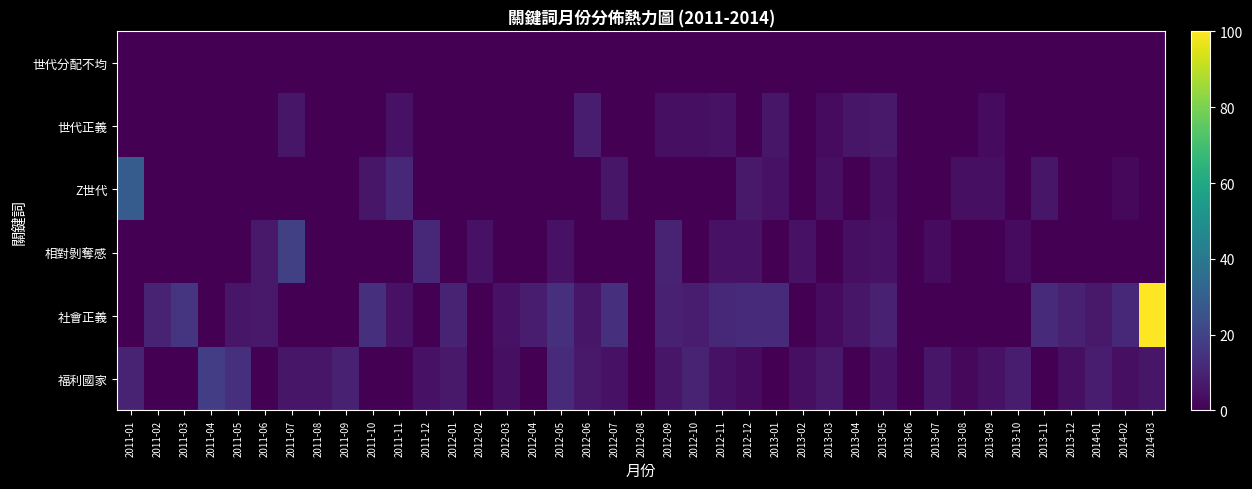

Reading right to left, list all the values displayed in this chart.

世代分配不均: 2014-03=0	2014-02=0	2014-01=0	2013-12=0	2013-11=0	2013-10=0	2013-09=0	2013-08=0	2013-07=0	2013-06=0	2013-05=0	2013-04=0	2013-03=0	2013-02=0	2013-01=0	2012-12=0	2012-11=0	2012-10=0	2012-09=0	2012-08=0	2012-07=0	2012-06=0	2012-05=0	2012-04=0	2012-03=0	2012-02=0	2012-01=0	2011-12=0	2011-11=0	2011-10=0	2011-09=0	2011-08=0	2011-07=0	2011-06=0	2011-05=0	2011-04=0	2011-03=0	2011-02=0	2011-01=0
世代正義: 2014-03=0	2014-02=0	2014-01=0	2013-12=0	2013-11=0	2013-10=0	2013-09=3	2013-08=0	2013-07=0	2013-06=0	2013-05=7	2013-04=6	2013-03=3	2013-02=0	2013-01=6	2012-12=0	2012-11=5	2012-10=4	2012-09=4	2012-08=0	2012-07=0	2012-06=8	2012-05=0	2012-04=0	2012-03=0	2012-02=0	2012-01=0	2011-12=0	2011-11=5	2011-10=0	2011-09=0	2011-08=0	2011-07=6	2011-06=0	2011-05=0	2011-04=0	2011-03=0	2011-02=0	2011-01=0
Z世代: 2014-03=0	2014-02=2	2014-01=0	2013-12=0	2013-11=6	2013-10=0	2013-09=4	2013-08=4	2013-07=0	2013-06=0	2013-05=4	2013-04=0	2013-03=4	2013-02=0	2013-01=5	2012-12=7	2012-11=0	2012-10=0	2012-09=0	2012-08=0	2012-07=6	2012-06=0	2012-05=0	2012-04=0	2012-03=0	2012-02=0	2012-01=0	2011-12=0	2011-11=11	2011-10=6	2011-09=0	2011-08=0	2011-07=0	2011-06=0	2011-05=0	2011-04=0	2011-03=0	2011-02=0	2011-01=29
相對剝奪感: 2014-03=0	2014-02=0	2014-01=0	2013-12=0	2013-11=0	2013-10=3	2013-09=0	2013-08=0	2013-07=3	2013-06=0	2013-05=5	2013-04=4	2013-03=0	2013-02=5	2013-01=0	2012-12=5	2012-11=5	2012-10=0	2012-09=10	2012-08=0	2012-07=0	2012-06=0	2012-05=5	2012-04=0	2012-03=0	2012-02=5	2012-01=0	2011-12=11	2011-11=0	2011-10=0	2011-09=0	2011-08=0	2011-07=19	2011-06=7	2011-05=0	2011-04=0	2011-03=0	2011-02=0	2011-01=0
社會正義: 2014-03=100	2014-02=11	2014-01=7	2013-12=9	2013-11=12	2013-10=0	2013-09=0	2013-08=0	2013-07=0	2013-06=0	2013-05=9	2013-04=6	2013-03=3	2013-02=0	2013-01=12	2012-12=12	2012-11=11	2012-10=8	2012-09=9	2012-08=0	2012-07=14	2012-06=6	2012-05=14	2012-04=8	2012-03=5	2012-02=0	2012-01=10	2011-12=0	2011-11=5	2011-10=14	2011-09=0	2011-08=0	2011-07=0	2011-06=7	2011-05=6	2011-04=0	2011-03=15	2011-02=10	2011-01=0
福利國家: 2014-03=6	2014-02=4	2014-01=8	2013-12=4	2013-11=0	2013-10=8	2013-09=5	2013-08=2	2013-07=6	2013-06=0	2013-05=5	2013-04=0	2013-03=7	2013-02=4	2013-01=0	2012-12=3	2012-11=5	2012-10=10	2012-09=6	2012-08=0	2012-07=5	2012-06=7	2012-05=12	2012-04=0	2012-03=4	2012-02=0	2012-01=7	2011-12=5	2011-11=0	2011-10=0	2011-09=9	2011-08=6	2011-07=6	2011-06=0	2011-05=14	2011-04=18	2011-03=0	2011-02=0	2011-01=10